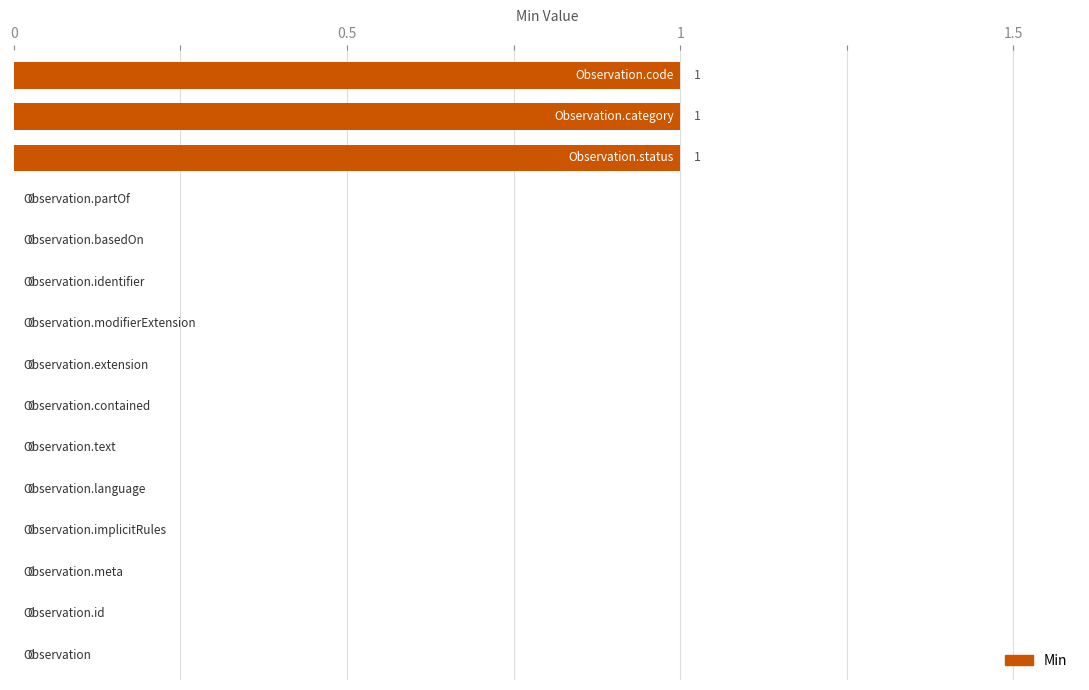

How many values are between 0 and 1?

15